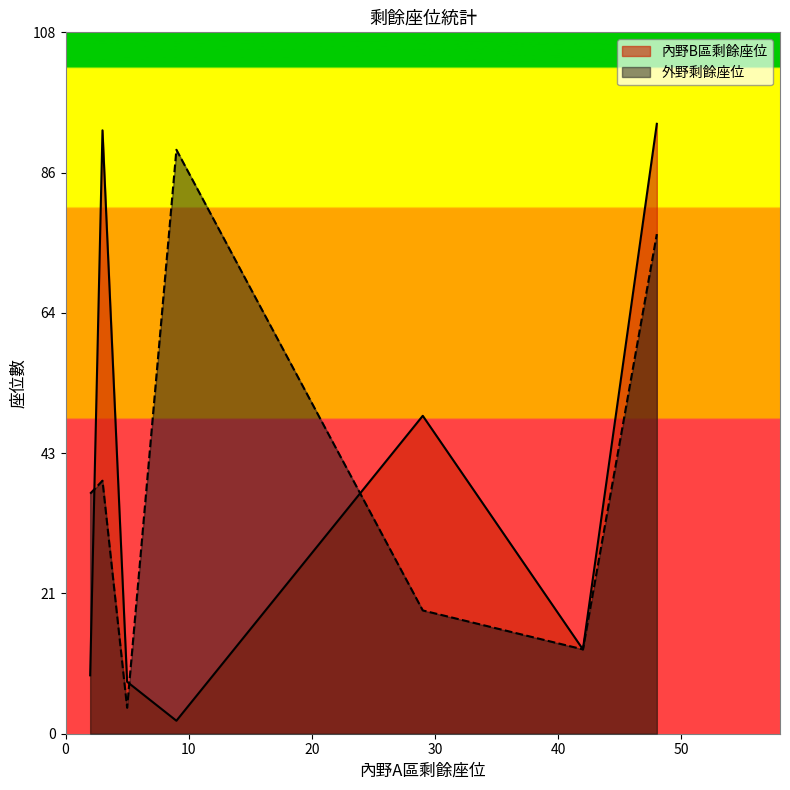

True or false: 外野剩餘座位 has a value of 4 at 第二場.

False